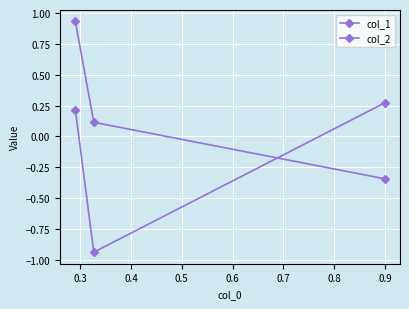

What is the average value of the col_1 series?

0.2